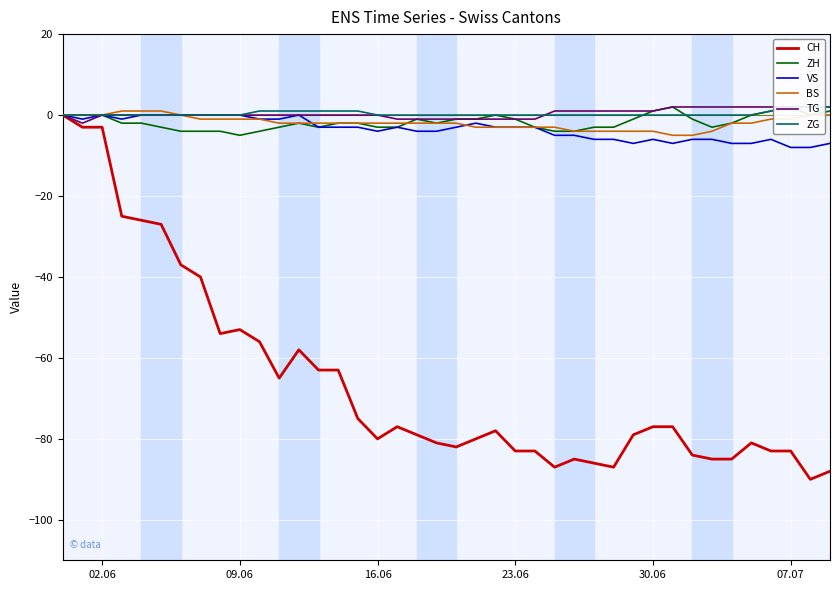

Is it true that VS equals -3 at 23.06?

True